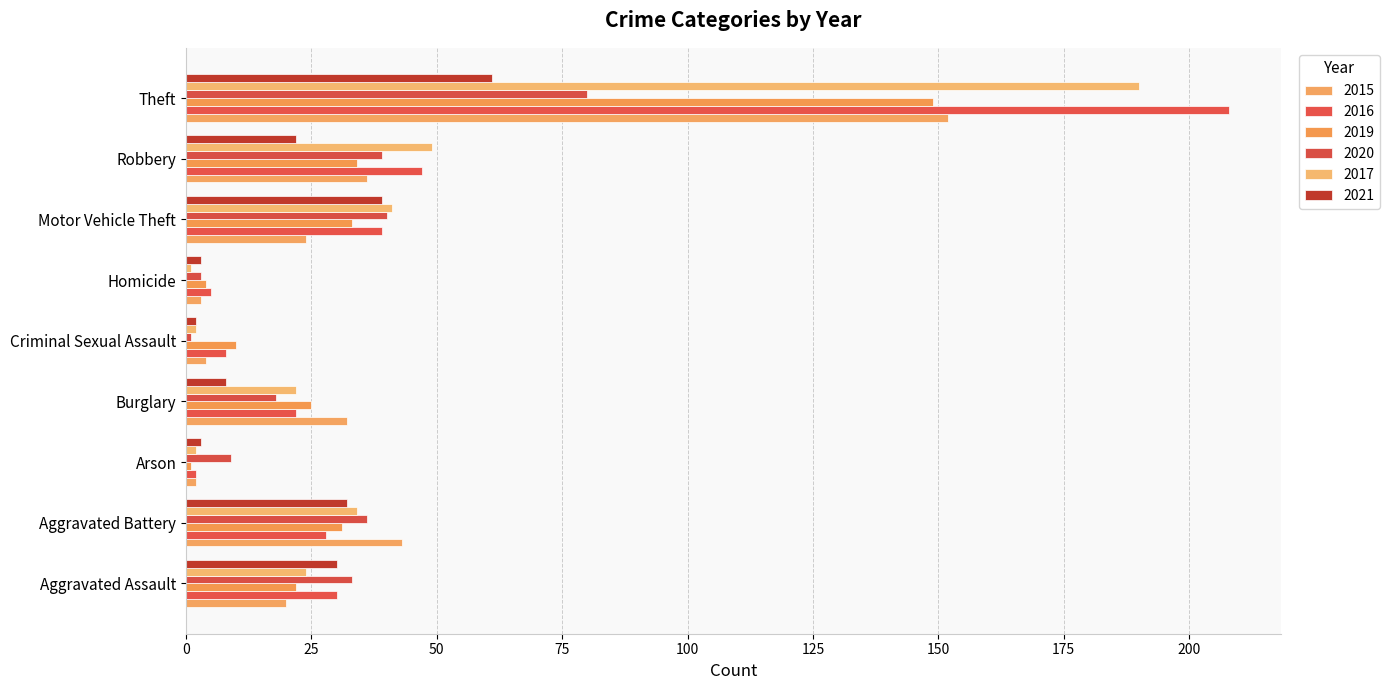

What are all the series names shown in the legend?

2015, 2016, 2019, 2020, 2017, 2021